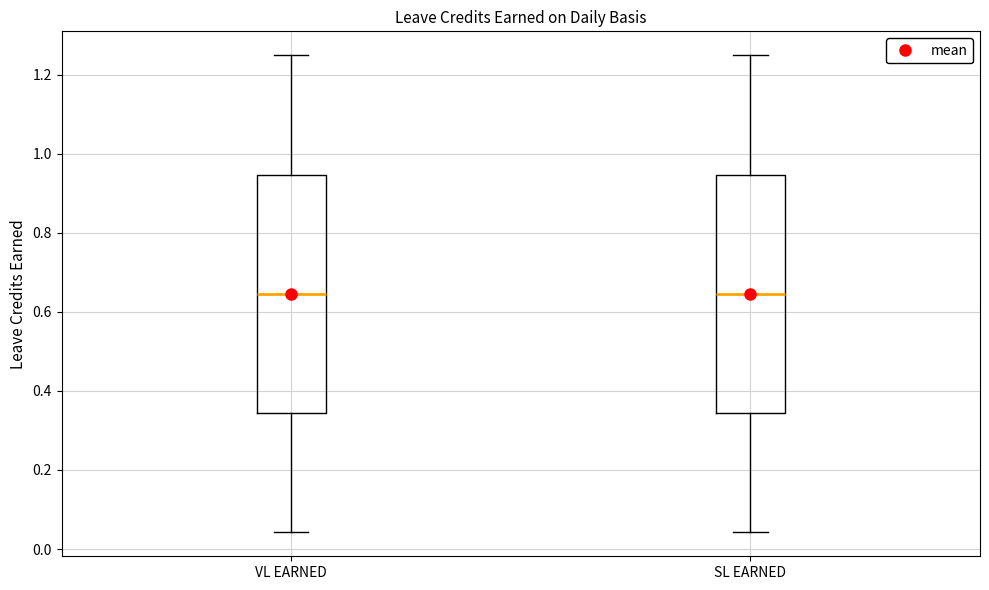

Reading left to right, transcribe this box plot: for each box, give where its median line is, the range the box spans, and where its two whiskers end, as read against the y-axis. The values are not printed on the chart, so give them approximately, as read against the axis.

VL EARNED: median 0.64, box 0.34 to 0.94, whiskers 0.04 to 1.26
SL EARNED: median 0.64, box 0.34 to 0.94, whiskers 0.04 to 1.26